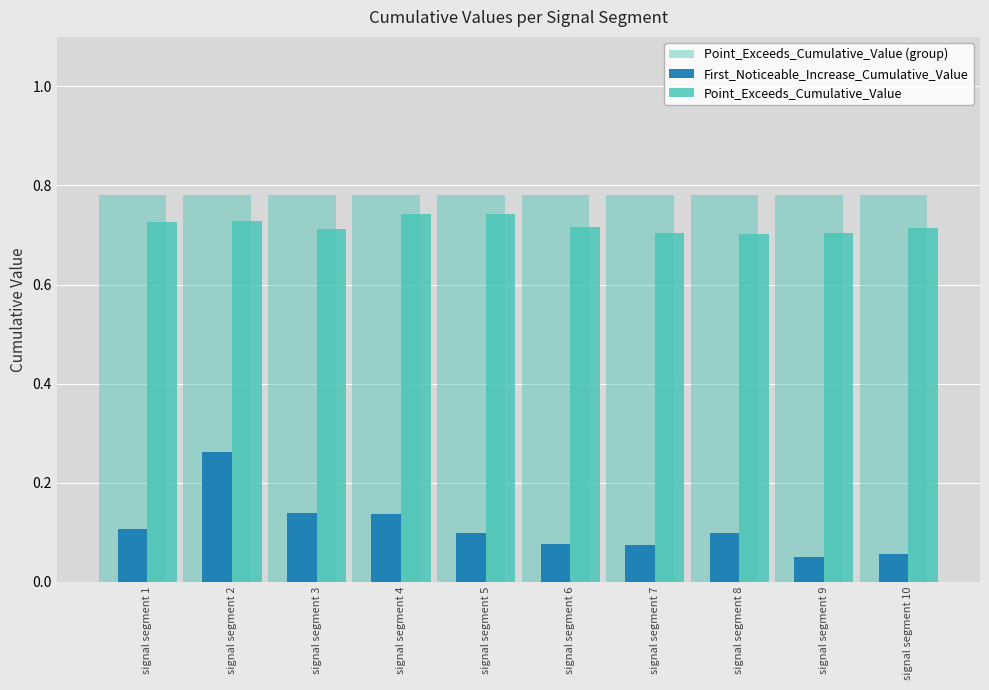

How many bars are there in each group?

3